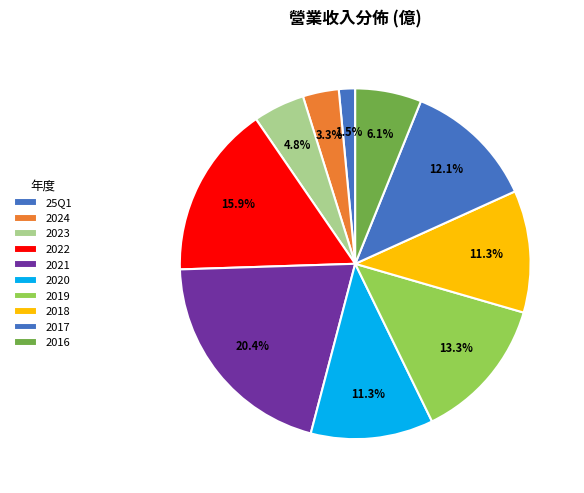

Is 25Q1 the majority of the pie?

No